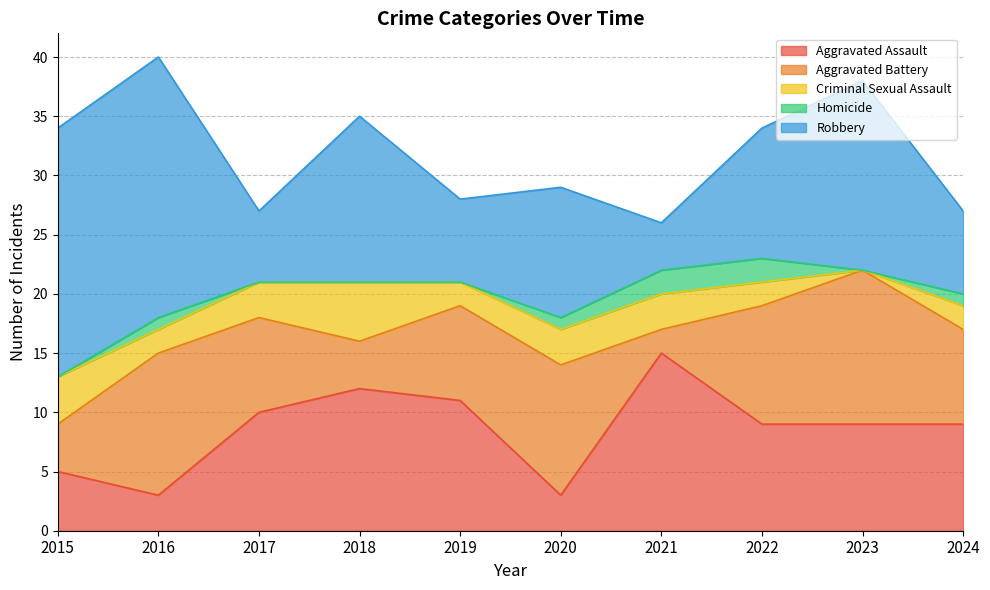

Is it true that Robbery equals 2 at 2022?

False